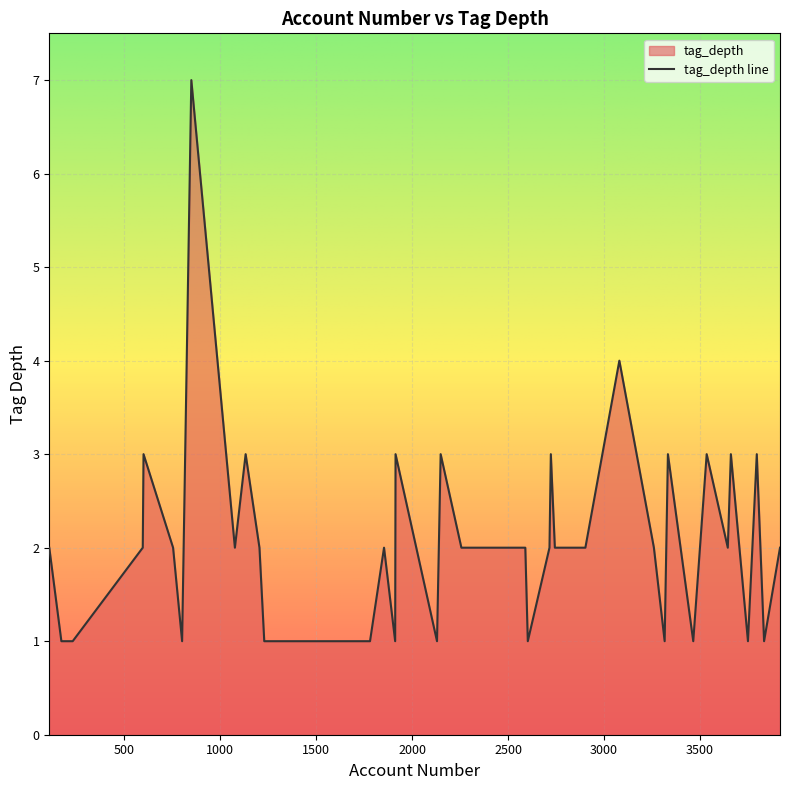

Which has a higher value, 2130 or 1264?

2130